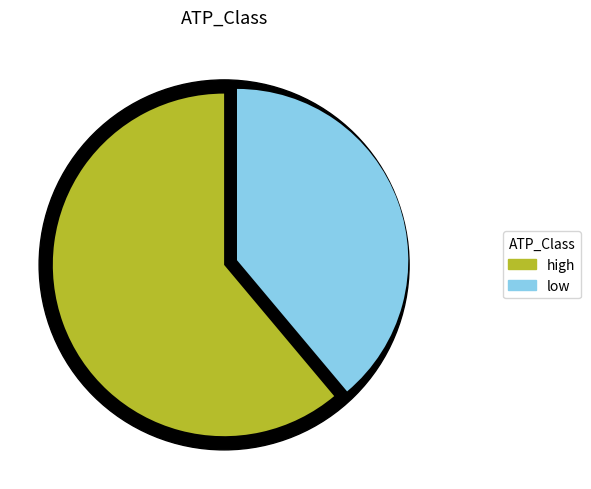

What is the change in value from high to low?

-4